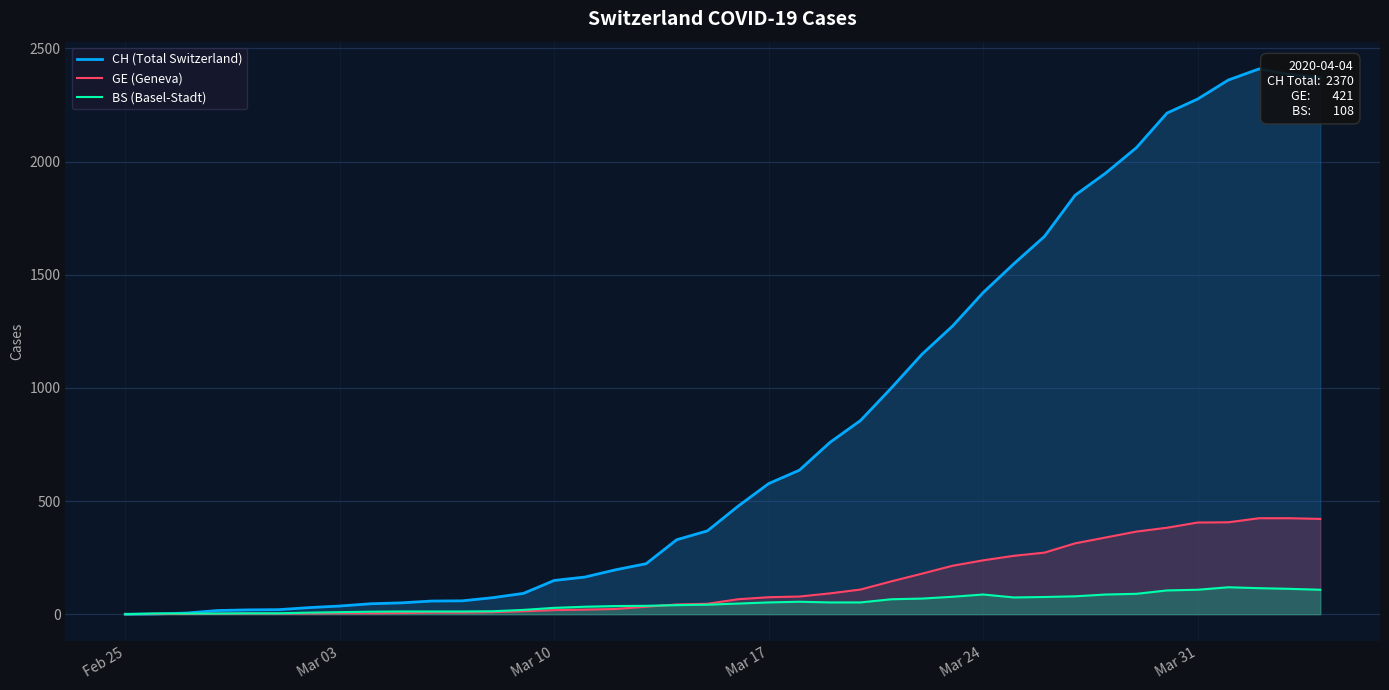

Which series has the largest total across all categories?

CH (Total Switzerland)